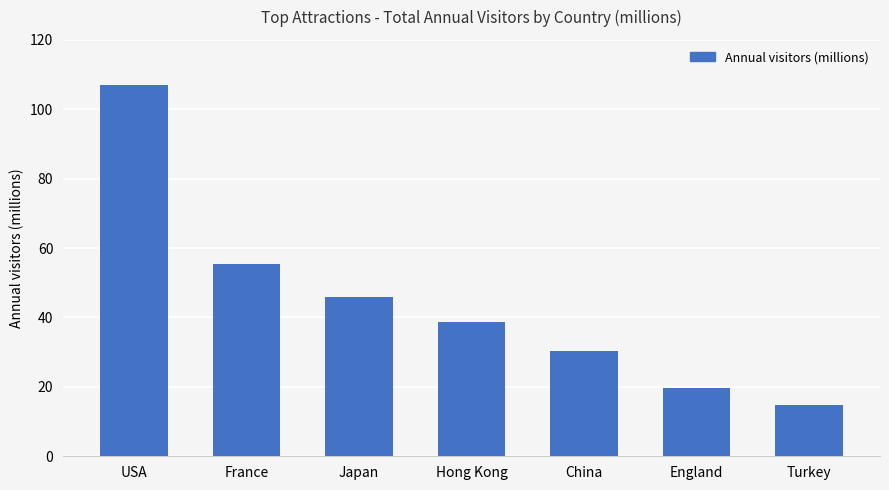

Reading left to right, transcribe all the data shown in this chart.

USA=107.0	France=55.4	Japan=45.9	Hong Kong=38.6	China=30.4	England=19.8	Turkey=14.8